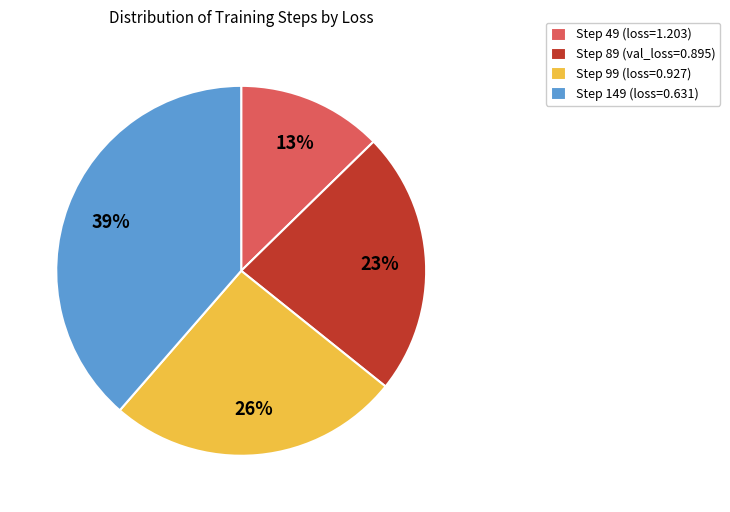

Is the sum of Step 99 and Step 49 greater than half?

No